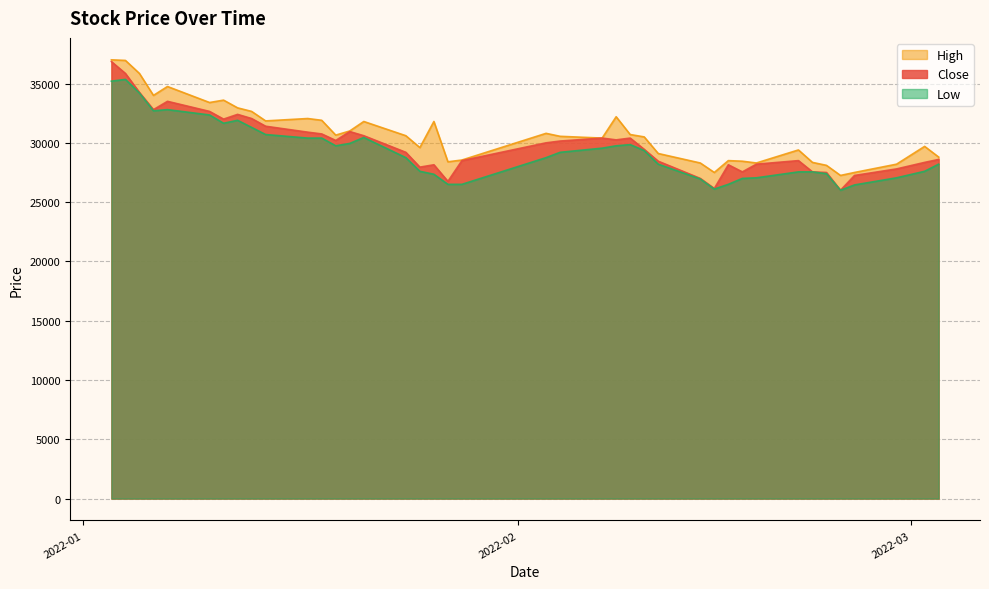

At which label does High reach its peak?

2022-01-03